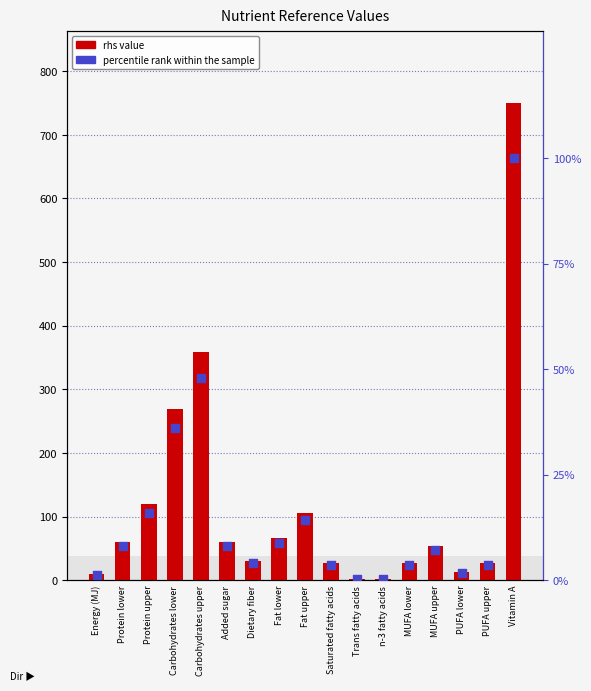

At how many categories does at least one series exceed 412?

1